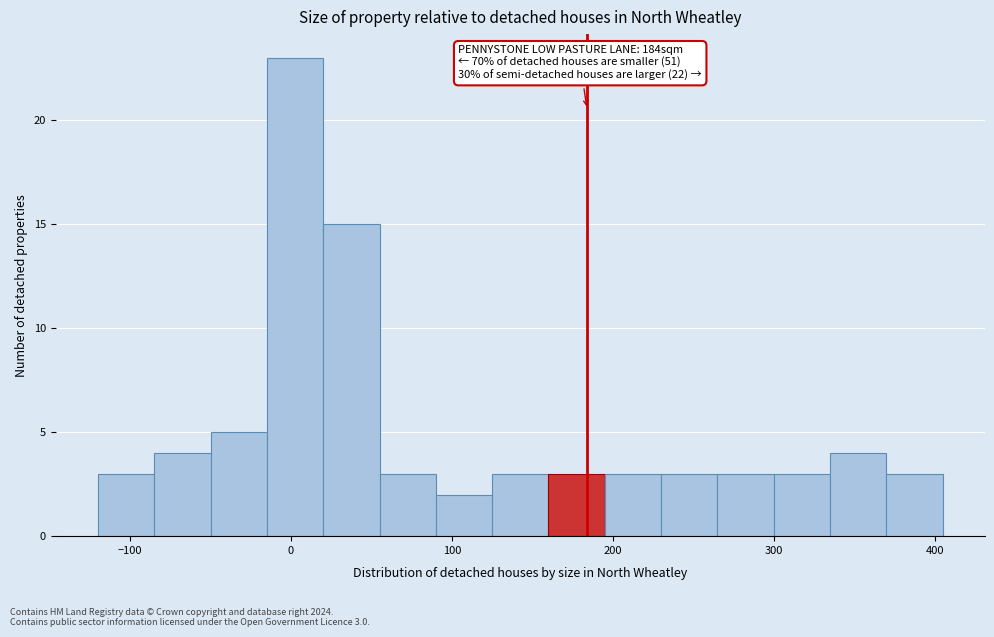

Read against the x-axis, roughly where is the centre of the tallest bar?

0